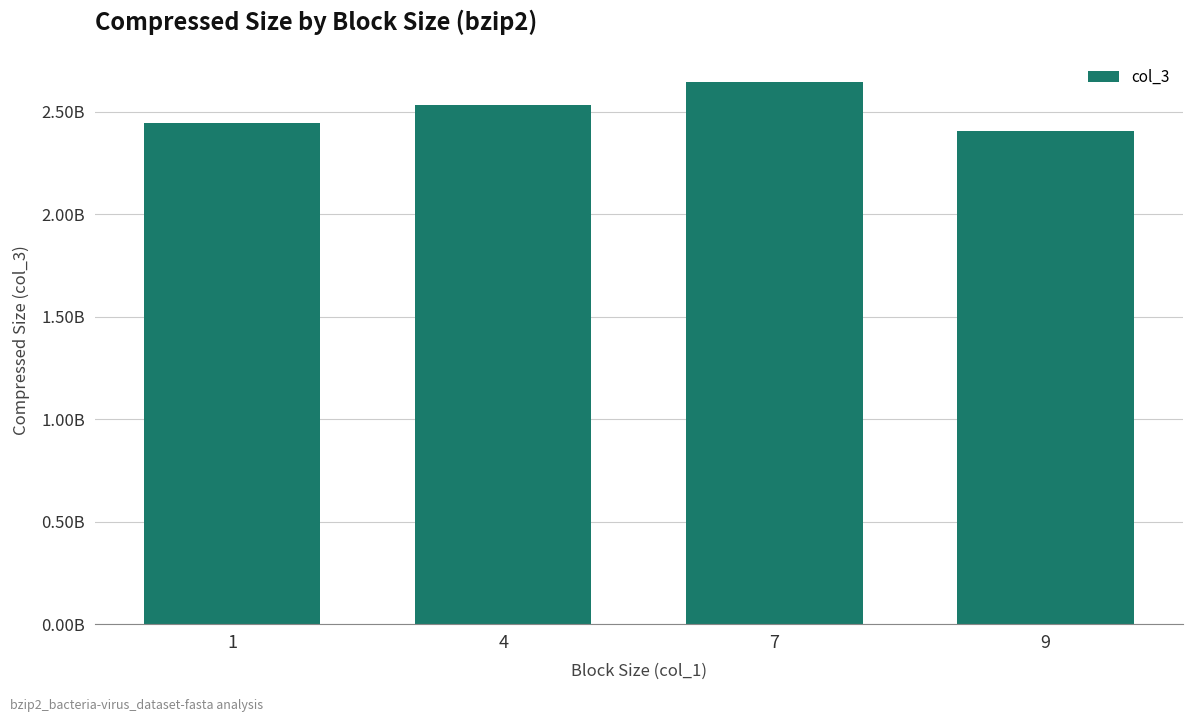

Reading left to right, extract all data points from this chart.

1=2446602246	4=2533005929	7=2643698098	9=2408719872